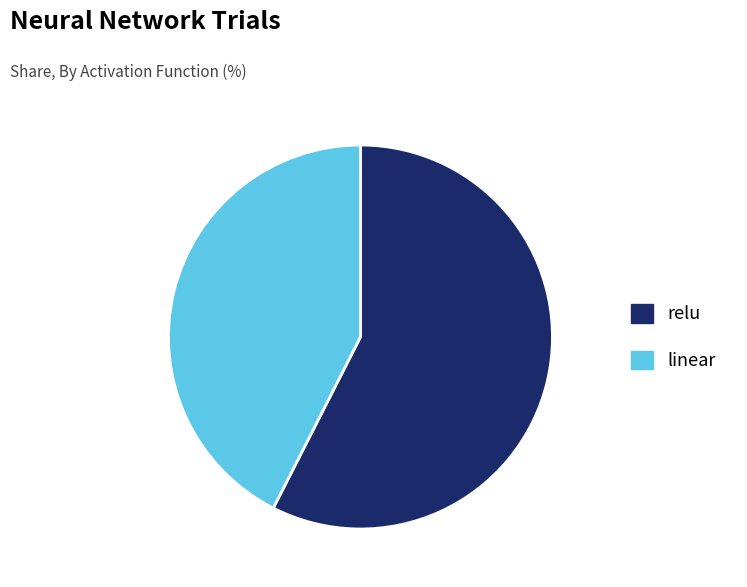

Which slice is the largest?

relu